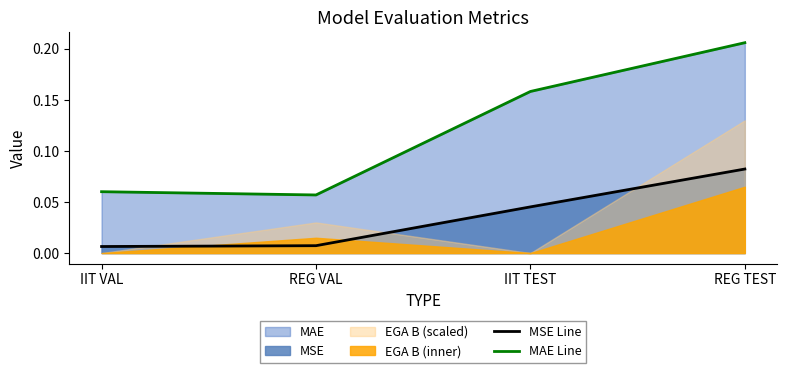

What is the label of the 2nd point from the left?

REG VAL